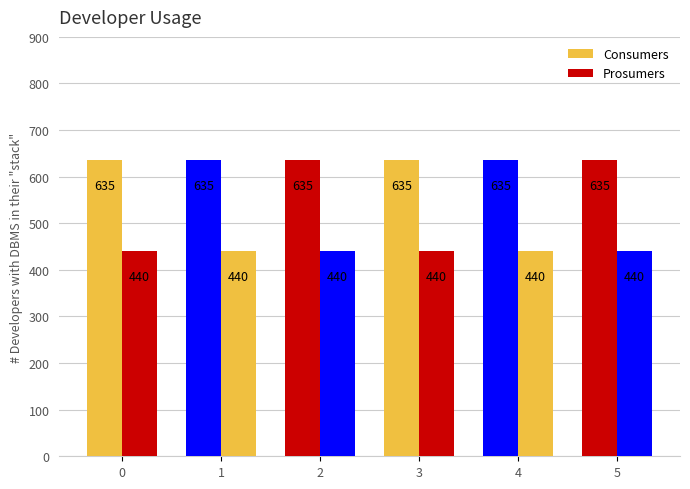

True or false: Prosumers has a value of 440 at 3.

True